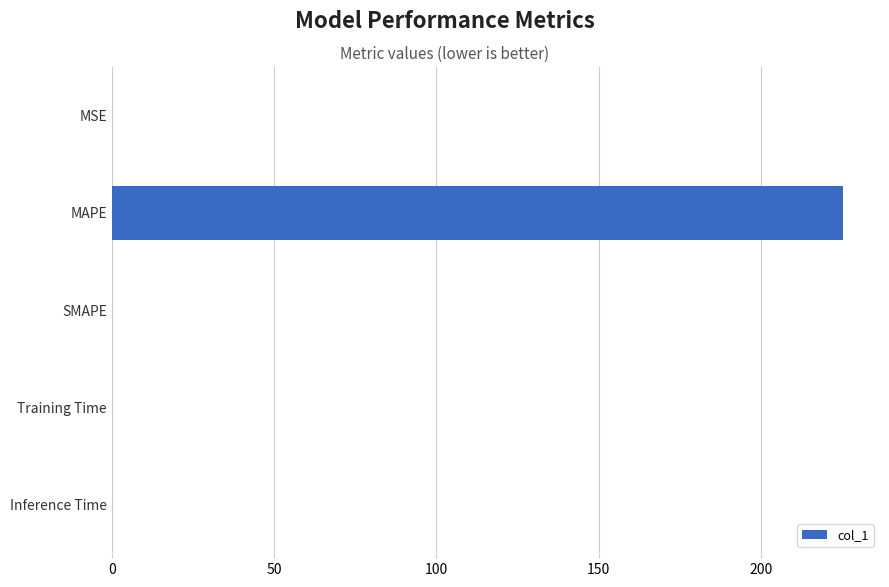

What is the sum of the values at MAPE and SMAPE?

225.4